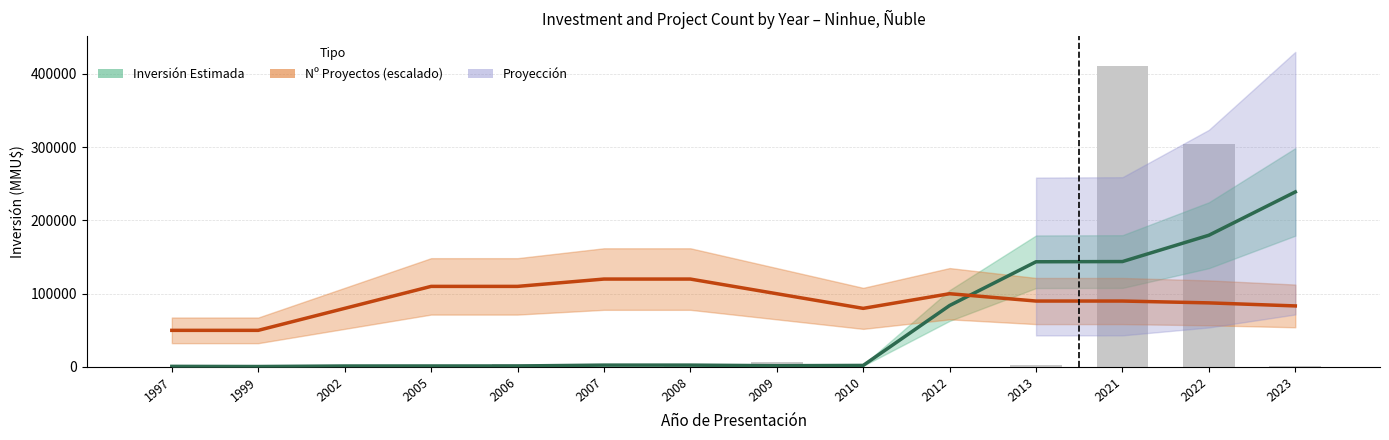

What is the value of the Inversión Estimada bar at the 4th from the left?

1400.4